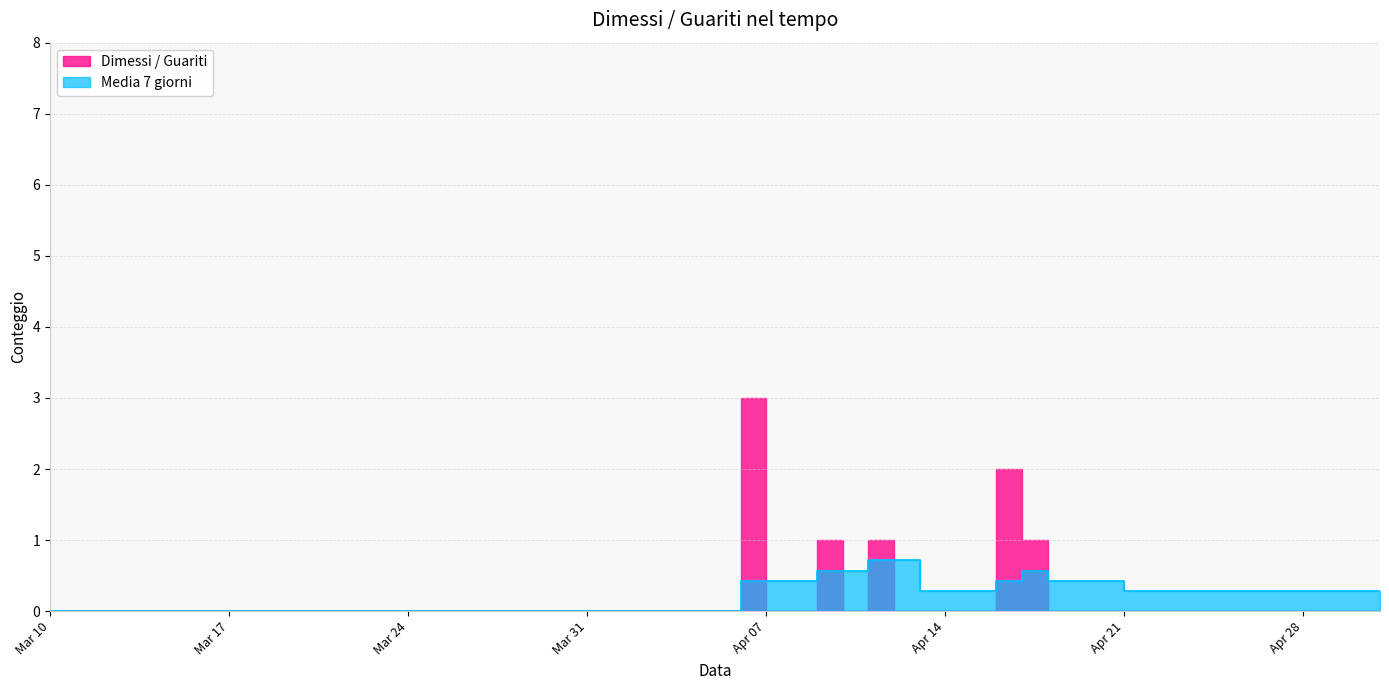

What are all the series names shown in the legend?

Dimessi / Guariti, Media 7 giorni